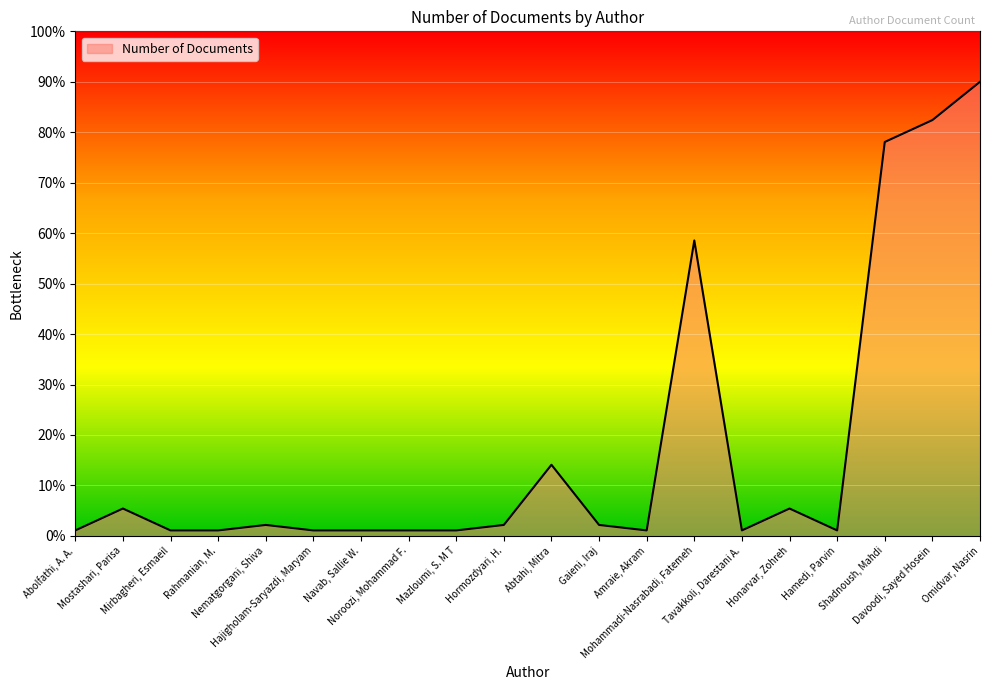

Which category has the highest value across all series?

Omidvar, Nasrin